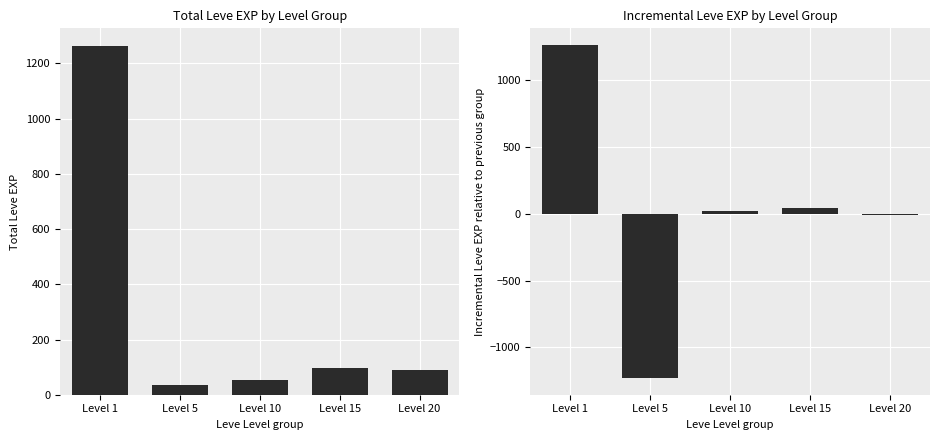

At which category is the sum across all series the highest?

Level 1